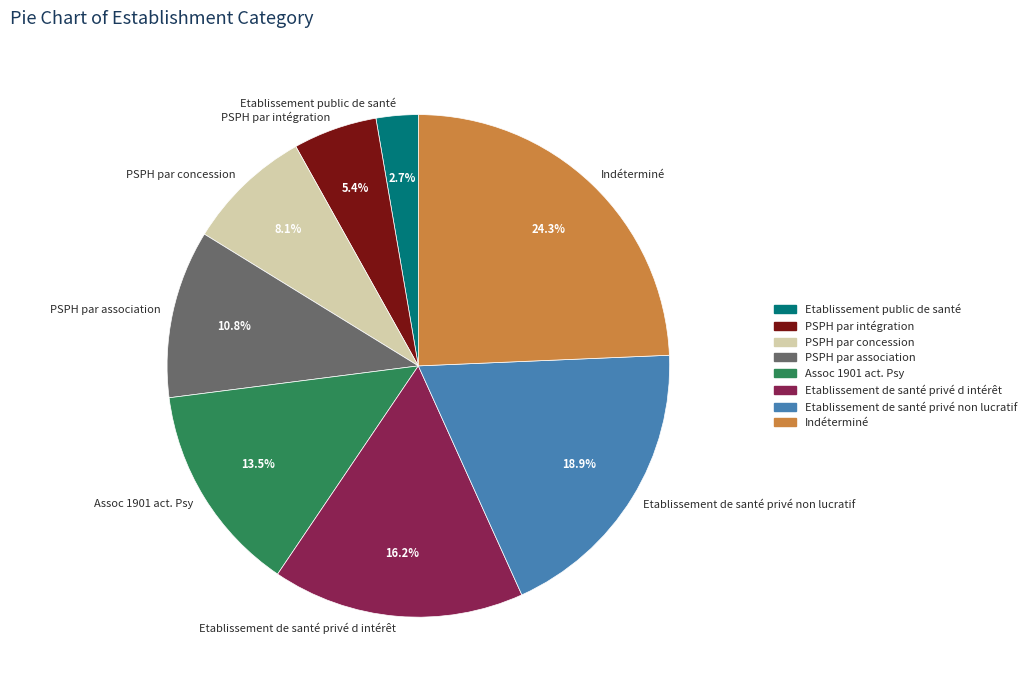

What percentage do Etablissement de santé privé non lucratif and PSPH par intégration together represent?

24.3%